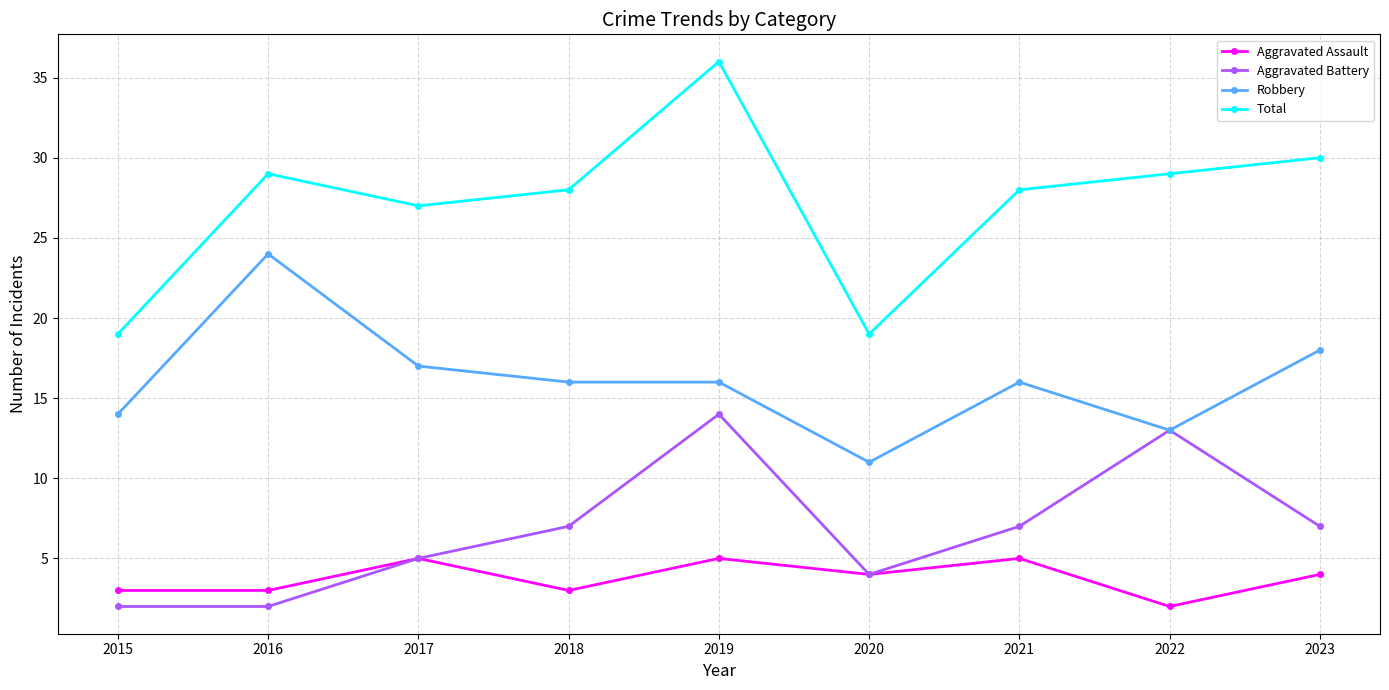

Reading left to right, what are all the values shown in this chart?

Aggravated Assault: 3	3	5	3	5	4	5	2	4
Aggravated Battery: 2	2	5	7	14	4	7	13	7
Robbery: 14	24	17	16	16	11	16	13	18
Total: 19	29	27	28	36	19	28	29	30